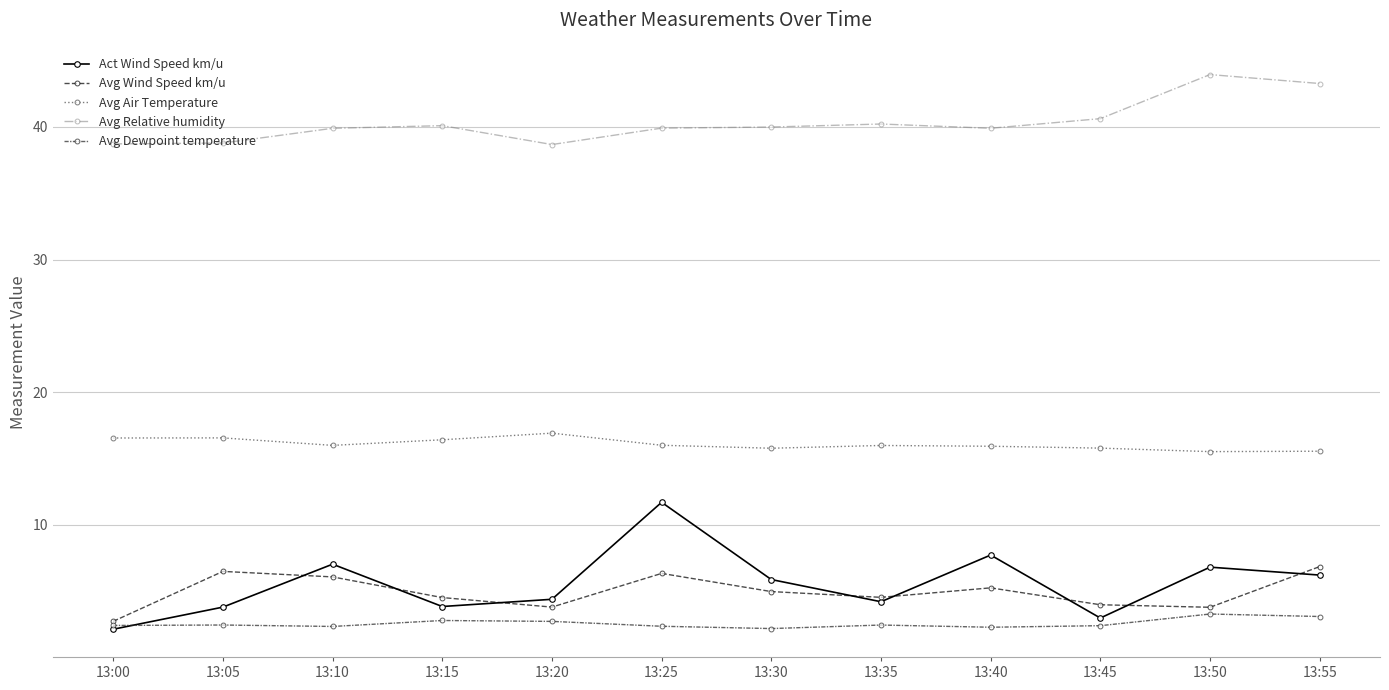

Is the value of Act Wind Speed km/u at 13:40 greater than the value of Avg Air Temperature at 13:05?

No